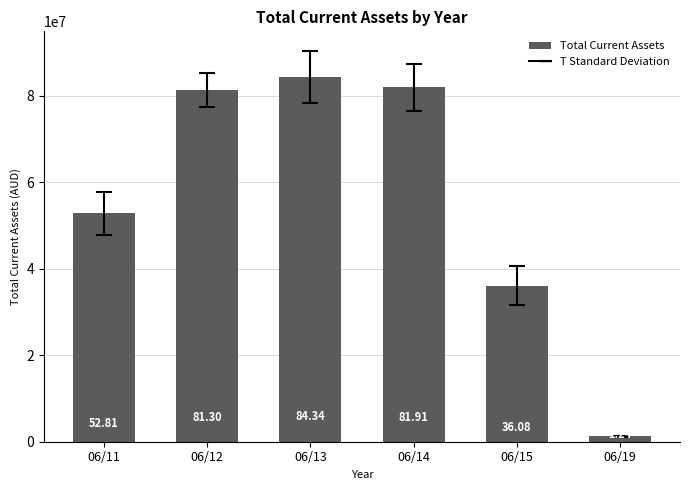

What is the value of the 3rd bar from the left?

84335309